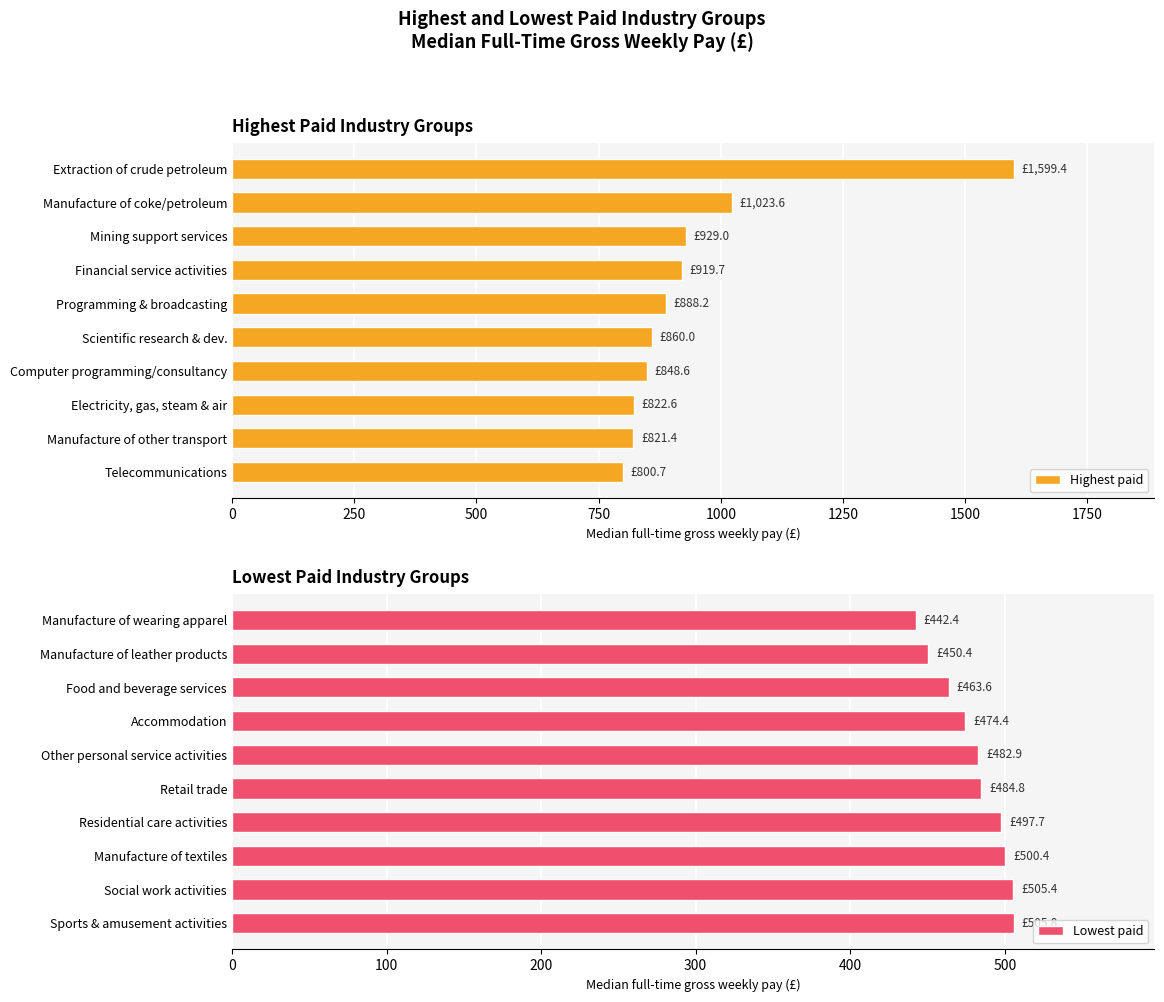

What is the value of the Lowest paid bar at the 5th from the left?

482.9